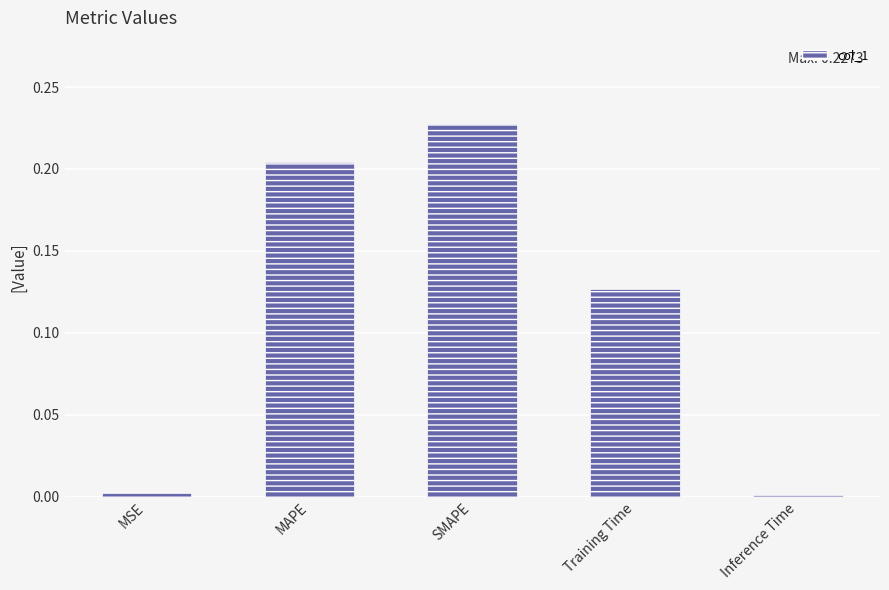

Which label corresponds to the largest value in the chart?

SMAPE